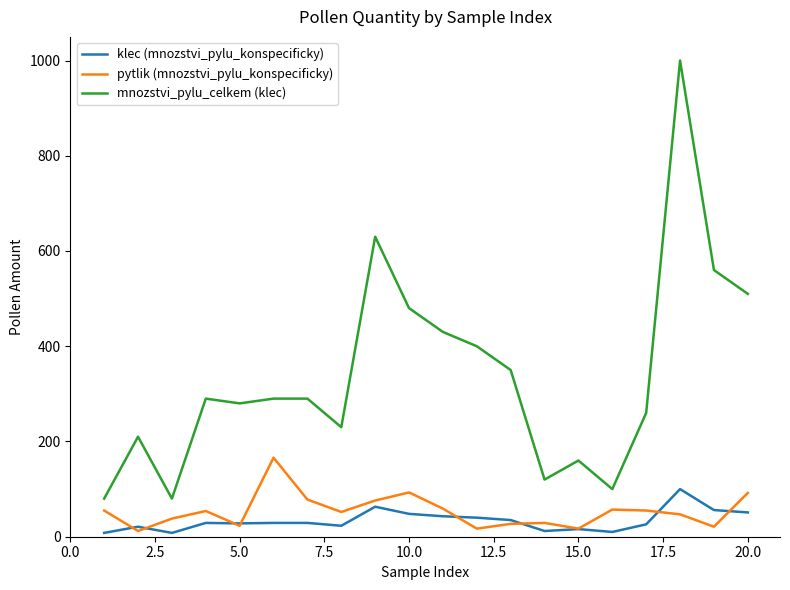

What is the maximum value for klec (mnozstvi_pylu_konspecificky)?

100